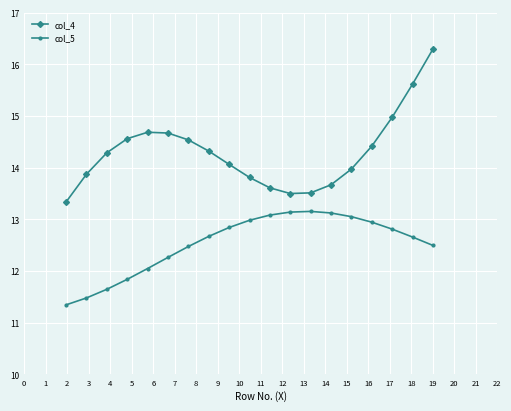

What is the difference between the maximum and minimum values in the col_4 series?

3.0